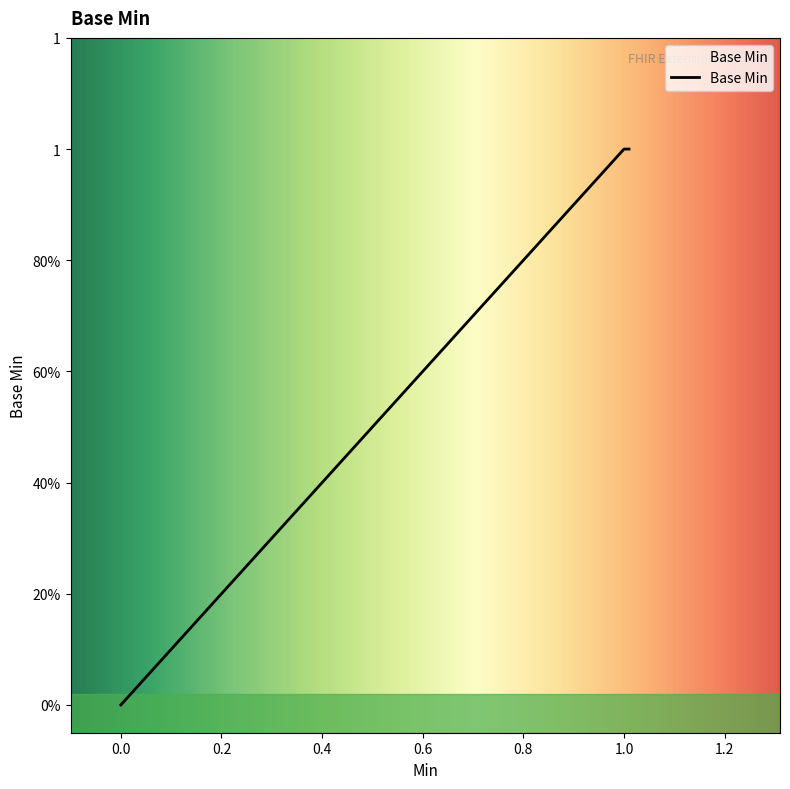

What is the sum of all values?

1